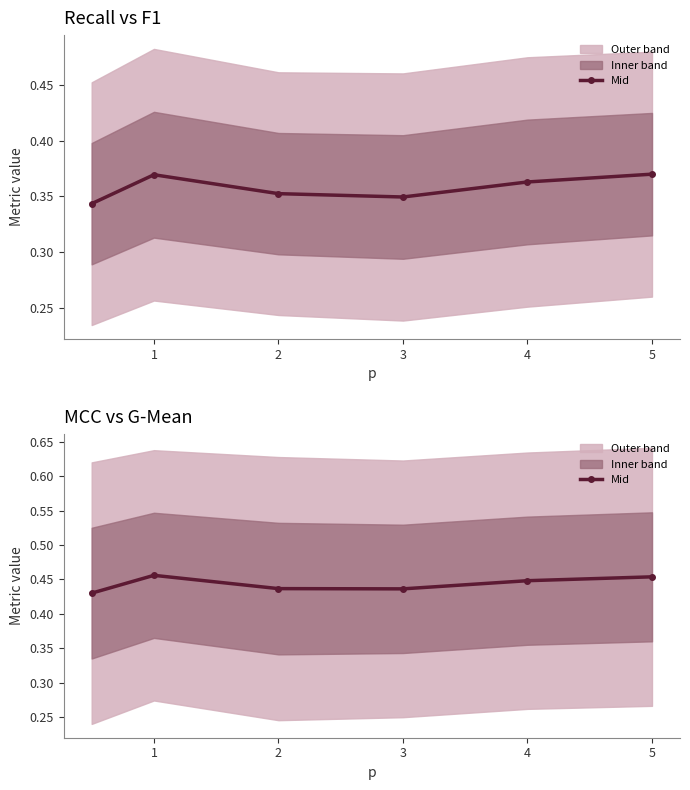

True or false: there are more than 0 points higher than both neighbors.

True